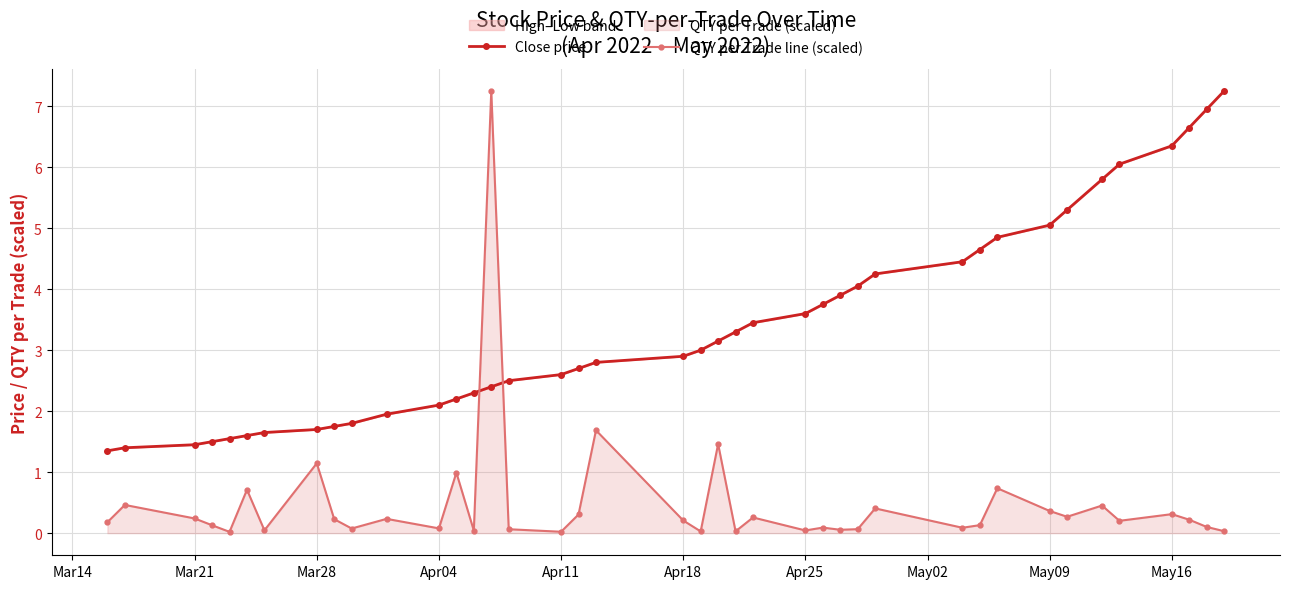

The QTY per Trade line (scaled) series shows 0.1 at Apr04. True or false?

True